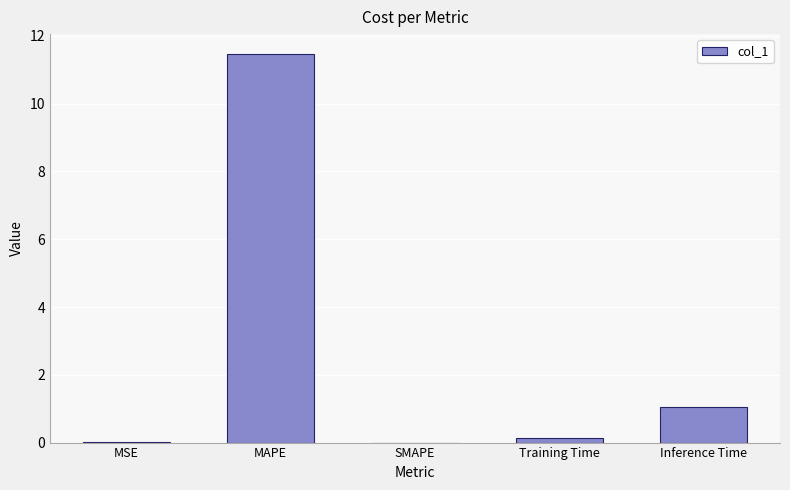

At which label is the value closest to 5?

Inference Time